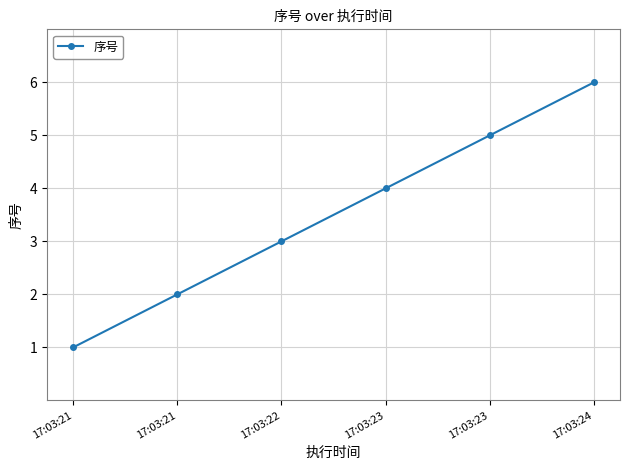

What is the ratio of the value at 17:03:23 to the value at 17:03:21?

5.0